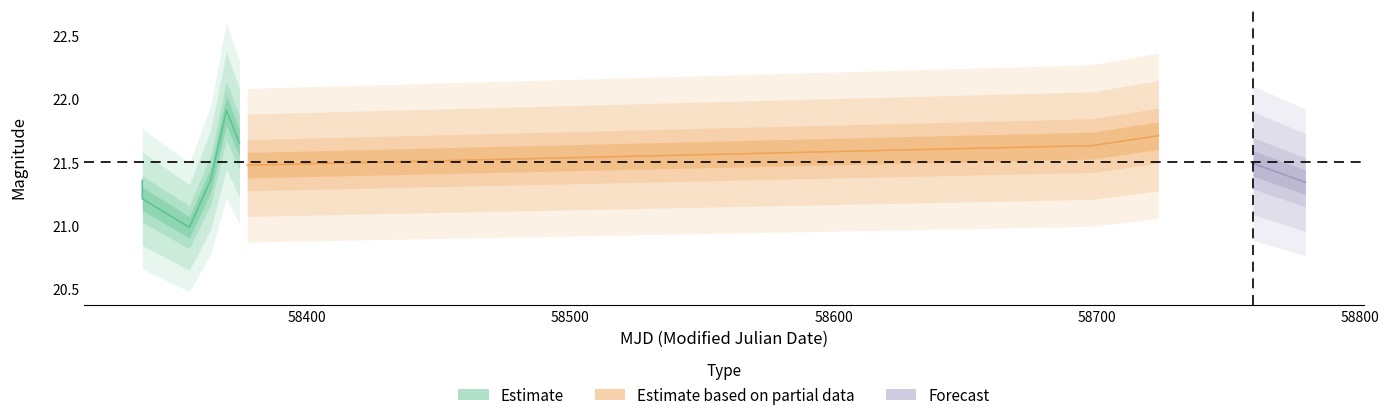

Is the value of magerr at 7 greater than the value of mag at 1?

No